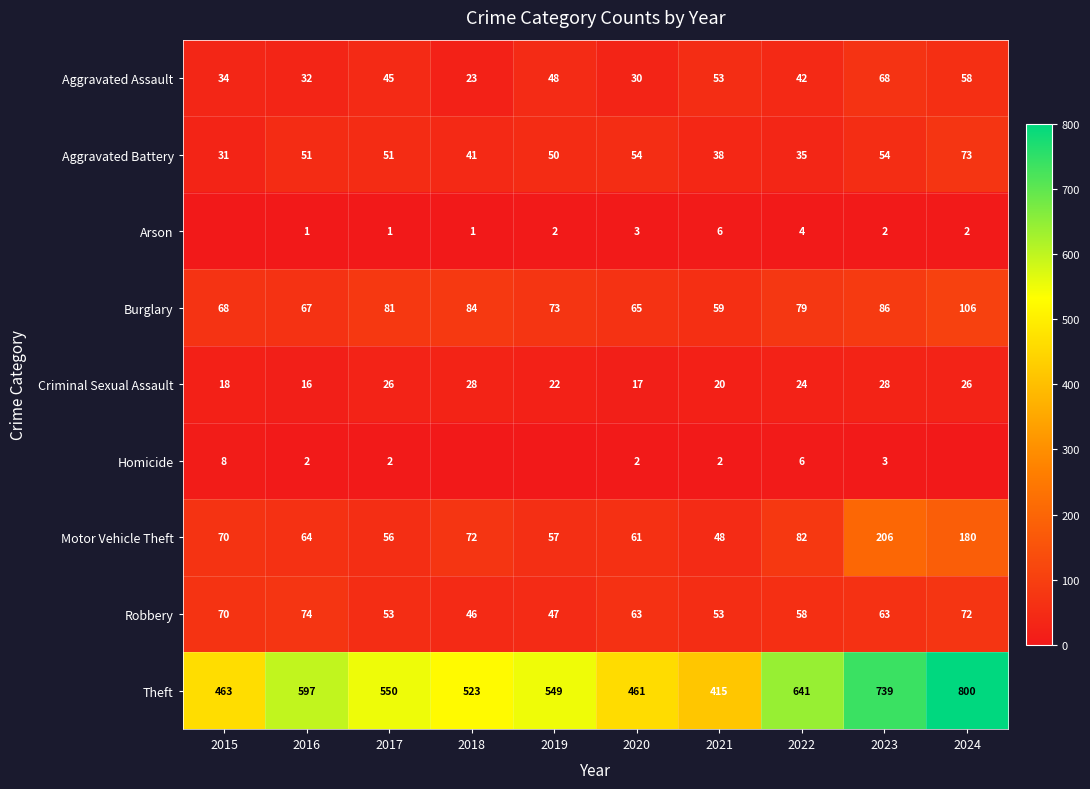

What is the total value across all series at 2022?

971